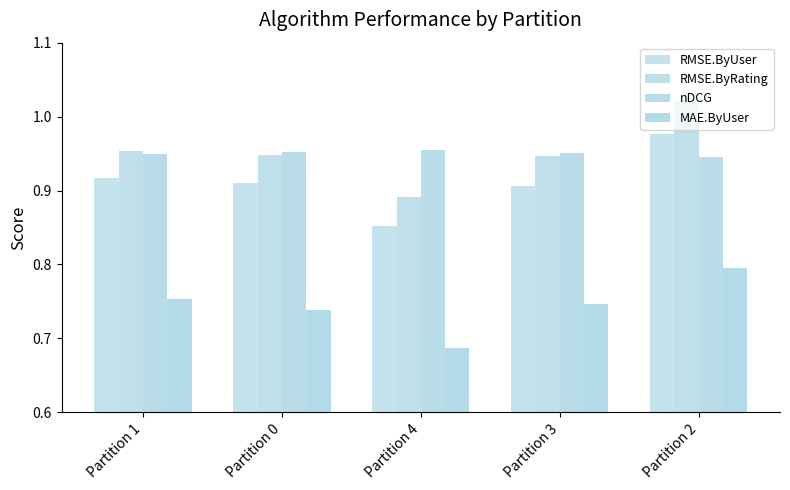

How many groups of bars are there?

5